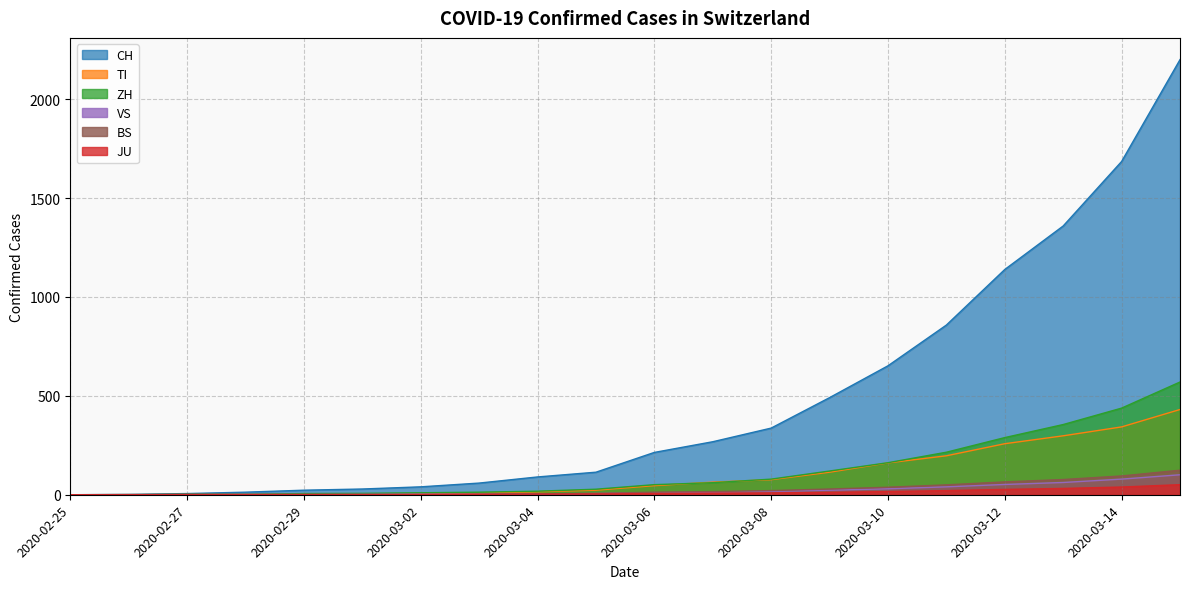

Does the chart display data point markers on the line(s)?

No